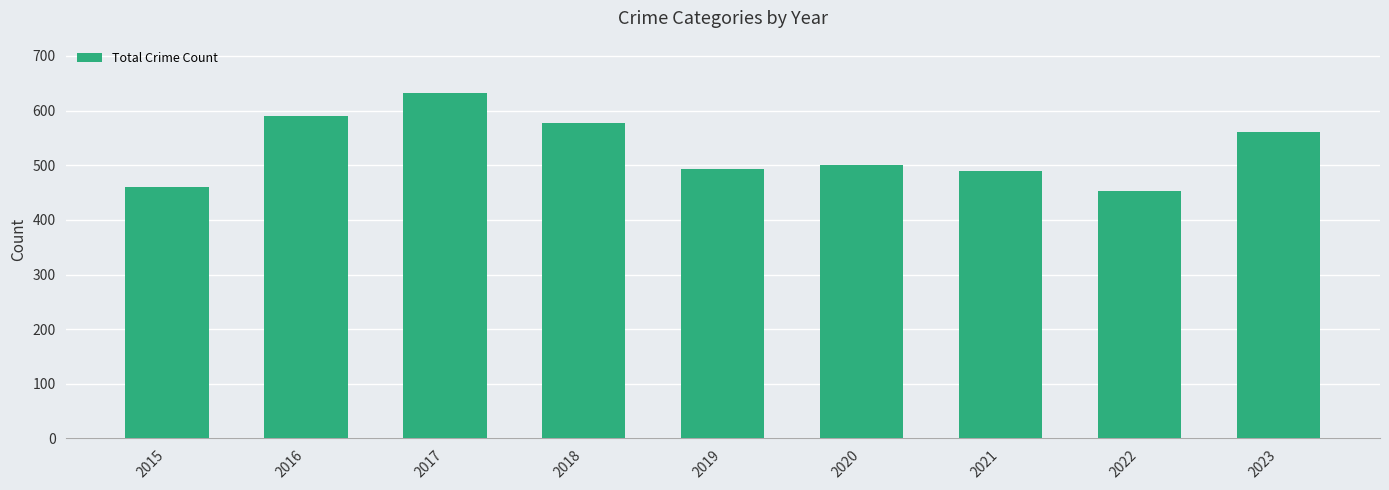

Where is the data nearest to the value 542?

2023